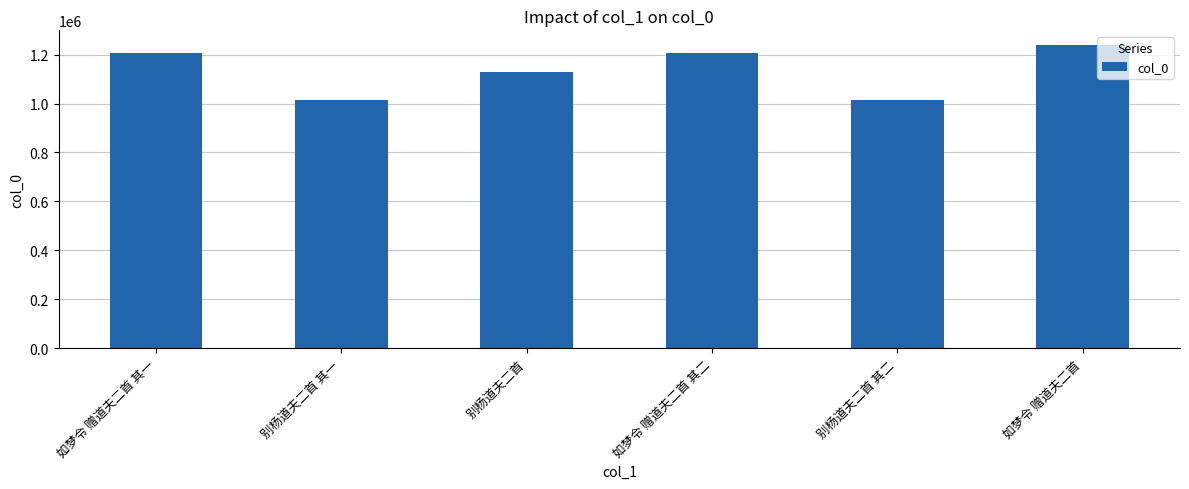

What is the smallest value displayed?

1016311